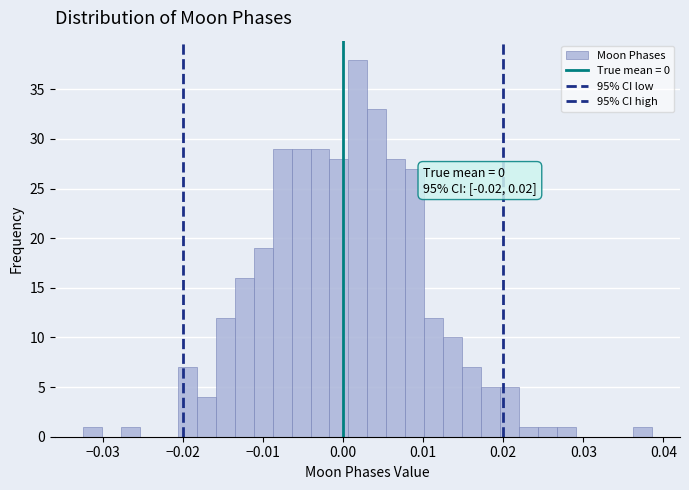

Around what value on the x-axis is the tallest bar? Give the approximate position of its centre, as read against the axis.

0.002